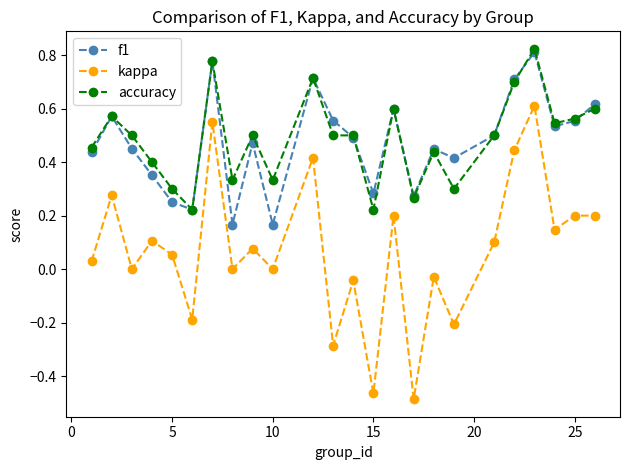

Which series has the widest spread of values?

kappa